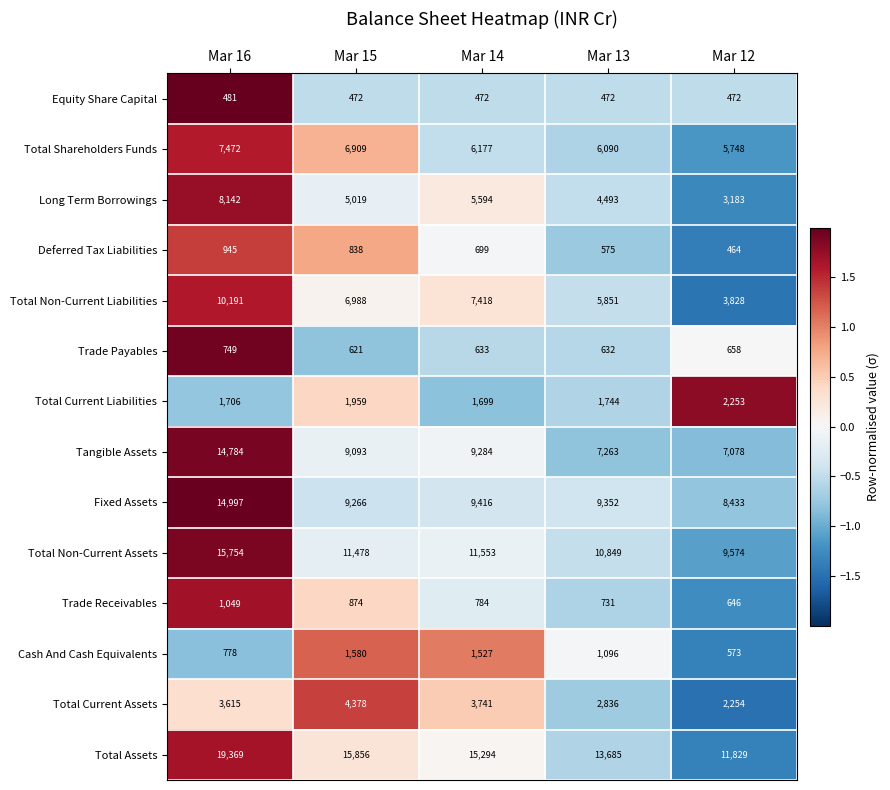

What is the spread (max minus min) of values at Mar 15?

15384